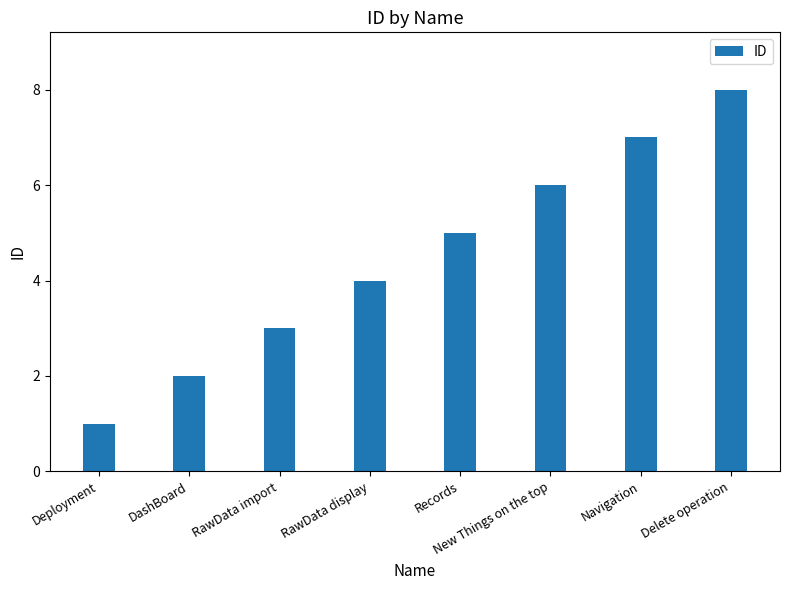

How many distinct data groups are displayed?

1